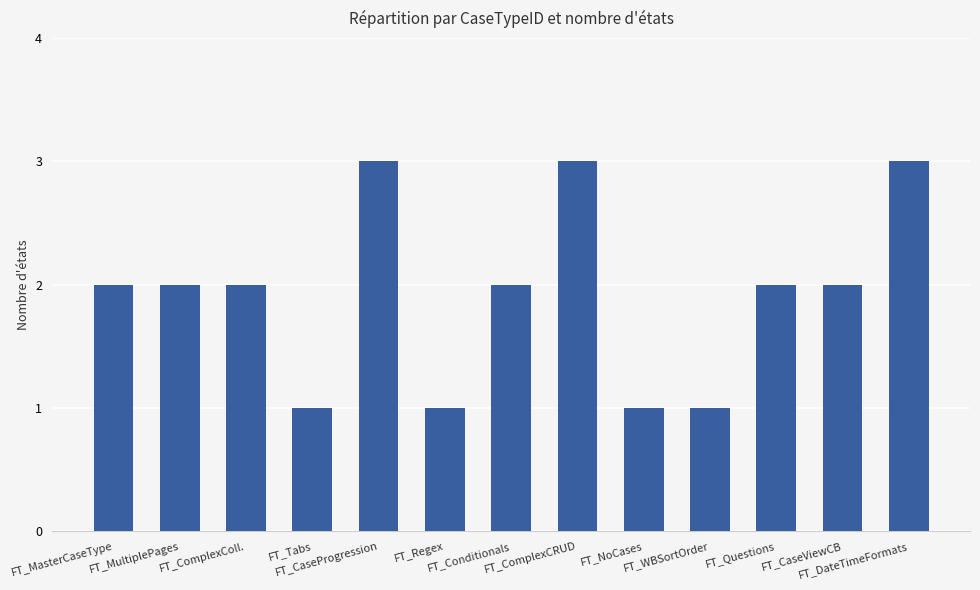

What is the maximum value shown in the chart?

3